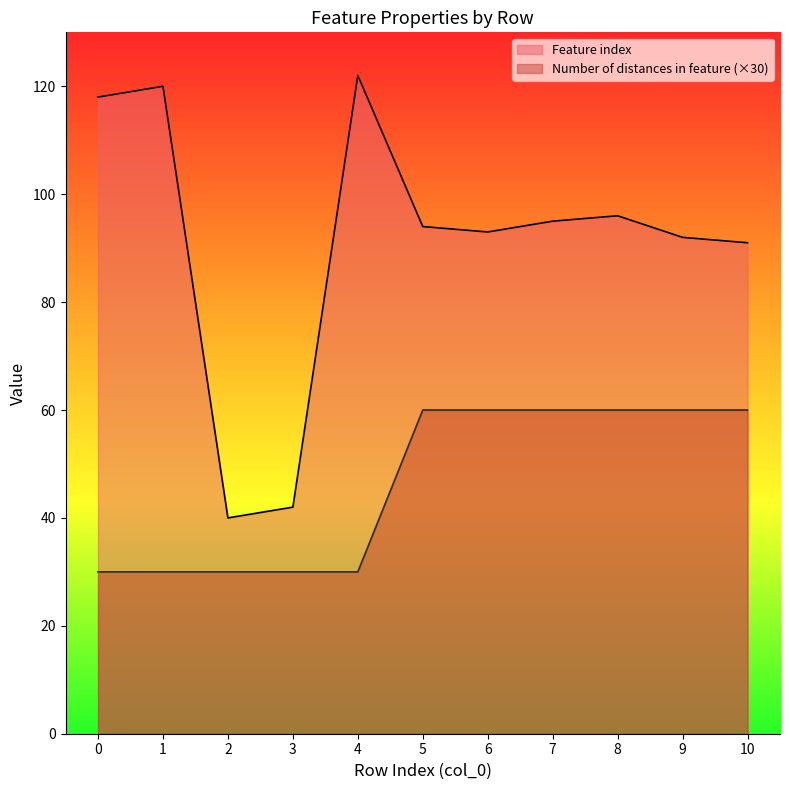

How many categories are shown in the chart?

11